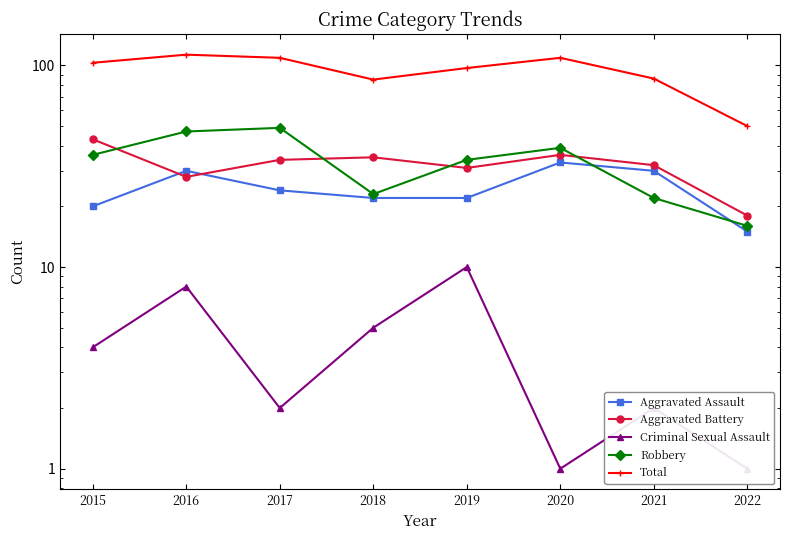

What is the lowest value of the Aggravated Battery series?

18